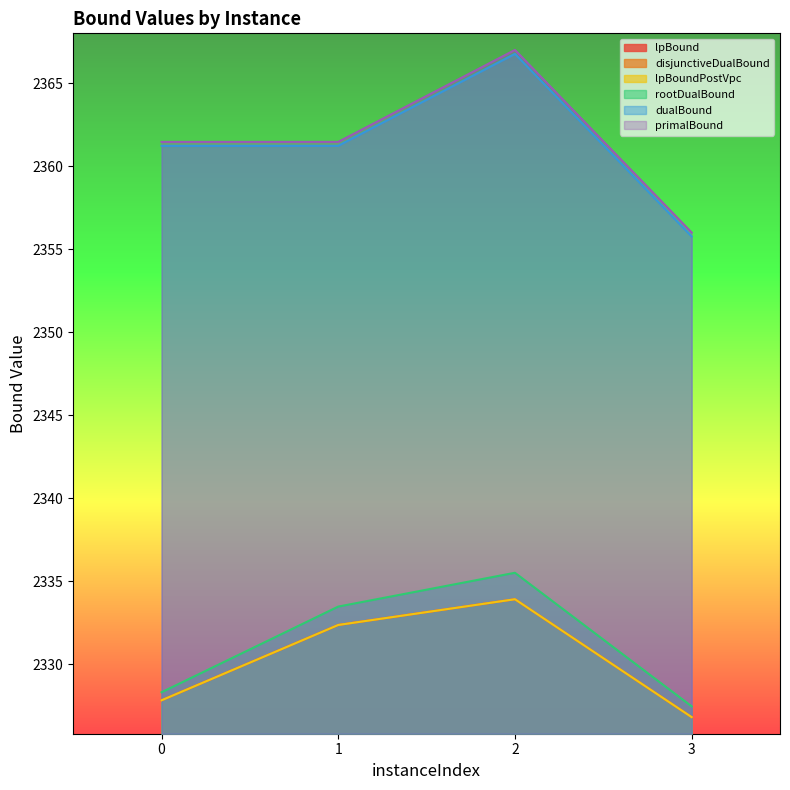

Reading left to right, list all the values displayed in this chart.

lpBound: 0=2327.8	1=2332.4	2=2333.9	3=2326.8
disjunctiveDualBound: 0=2327.8	1=2332.4	2=2333.9	3=2326.8
lpBoundPostVpc: 0=2327.8	1=2332.4	2=2333.9	3=2326.8
rootDualBound: 0=2328.3	1=2333.5	2=2335.5	3=2327.5
dualBound: 0=2361.2	1=2361.2	2=2366.8	3=2355.8
primalBound: 0=2361.5	1=2361.5	2=2367.0	3=2356.0